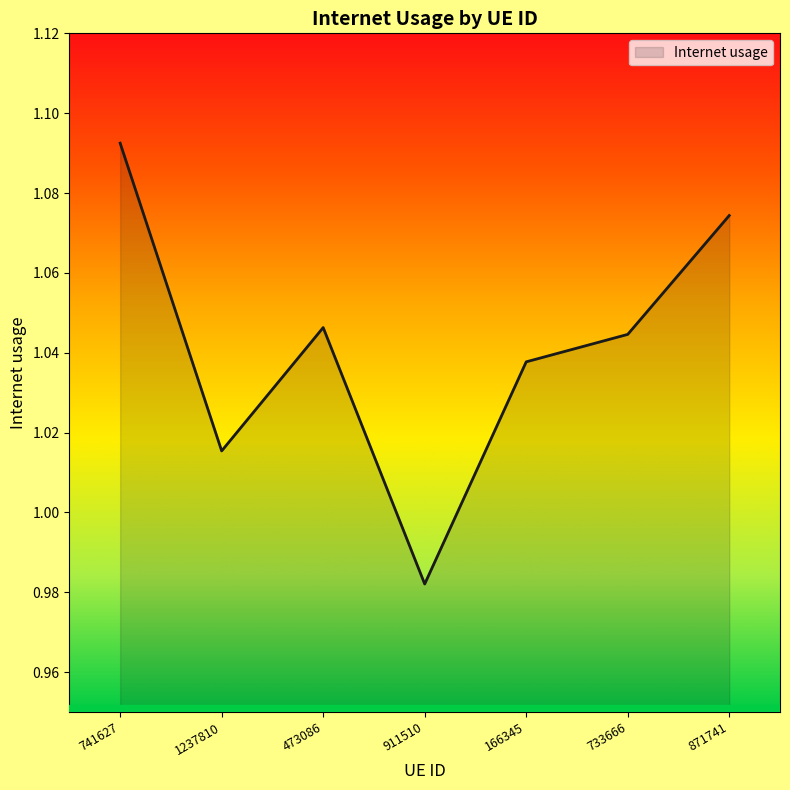

What position from the left is 166345?

5